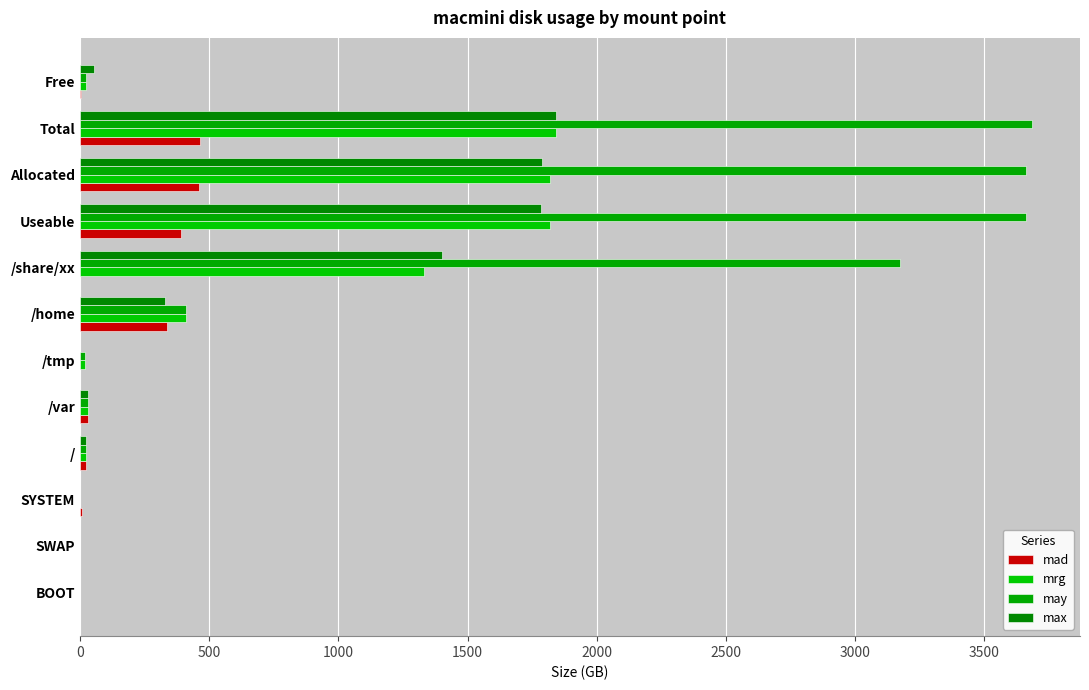

How many distinct data groups are displayed?

4